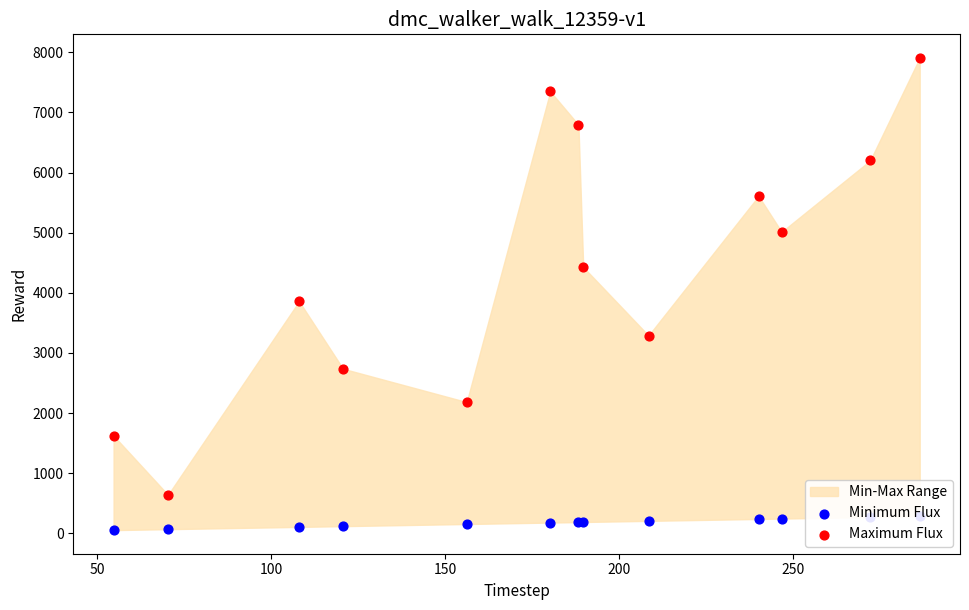

Which series has the largest Y range (max minus min)?

Maximum Flux